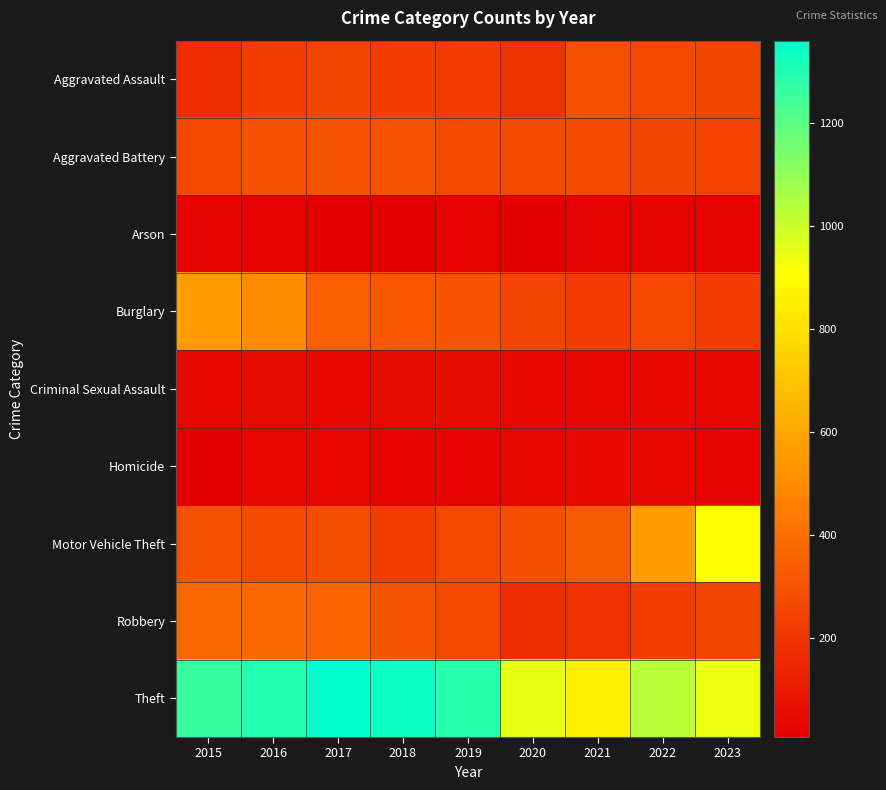

What is the total value across all series at 2021?

2237